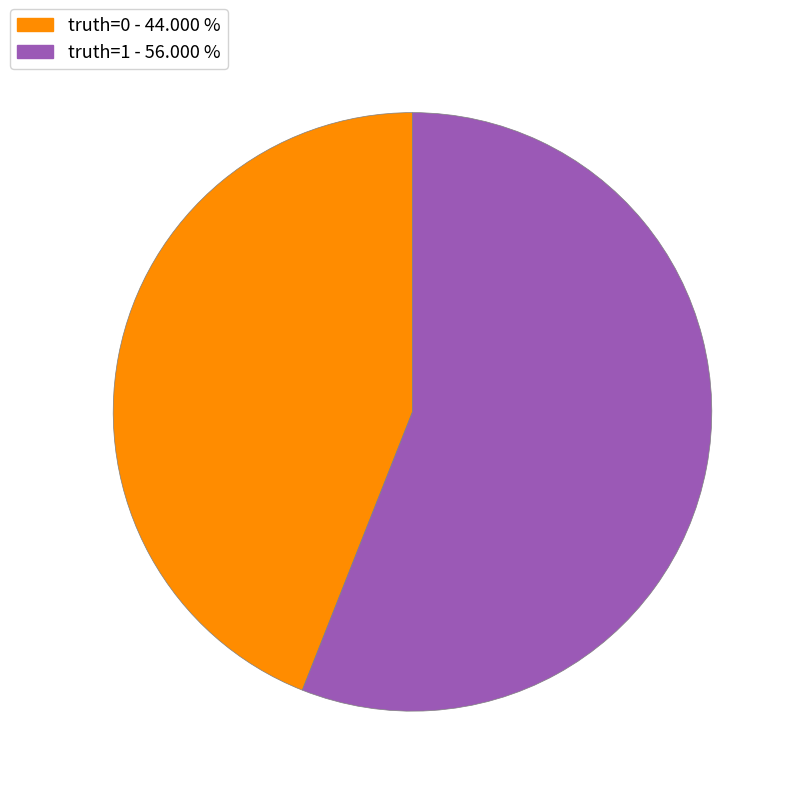

Is it true that truth=1 is 45% of the pie?

False